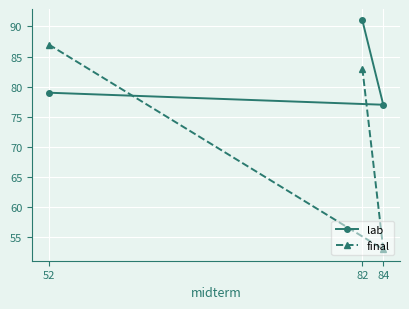

Rank the series at 82 from highest to lowest value.

lab, final